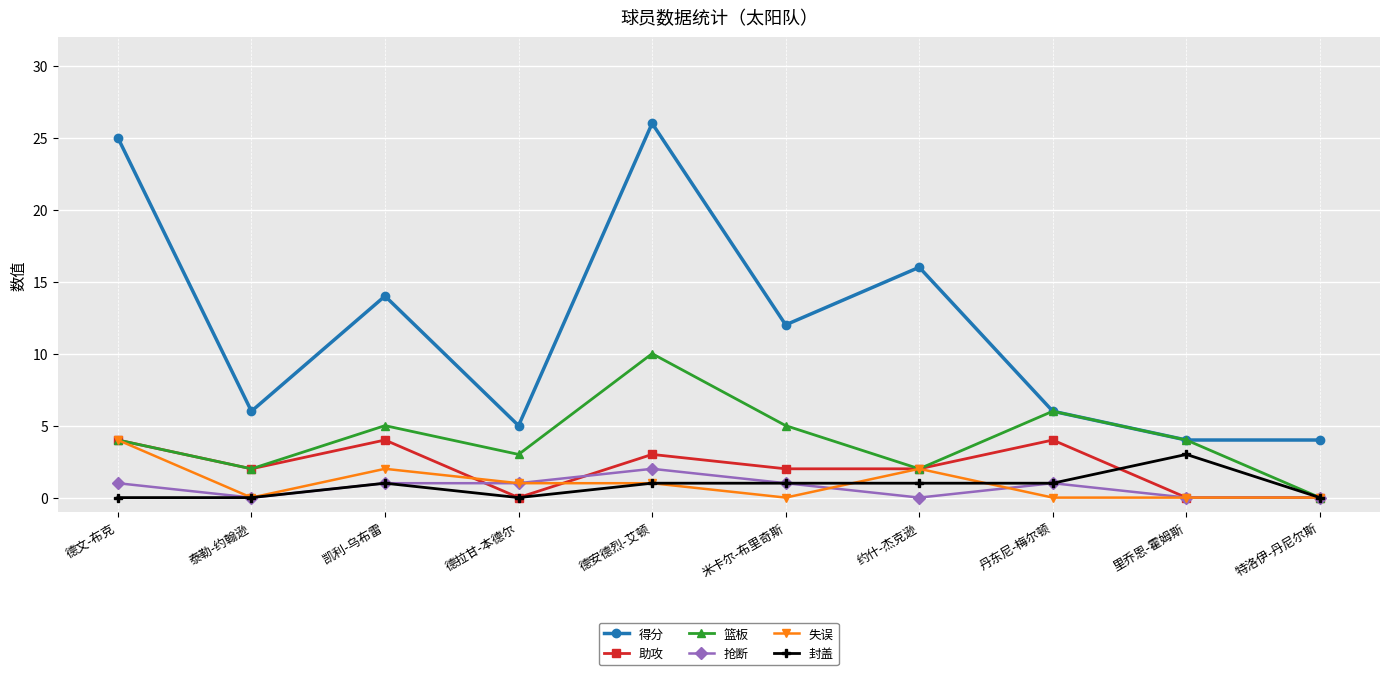

At which category is the sum across all series the highest?

德安德烈-艾顿